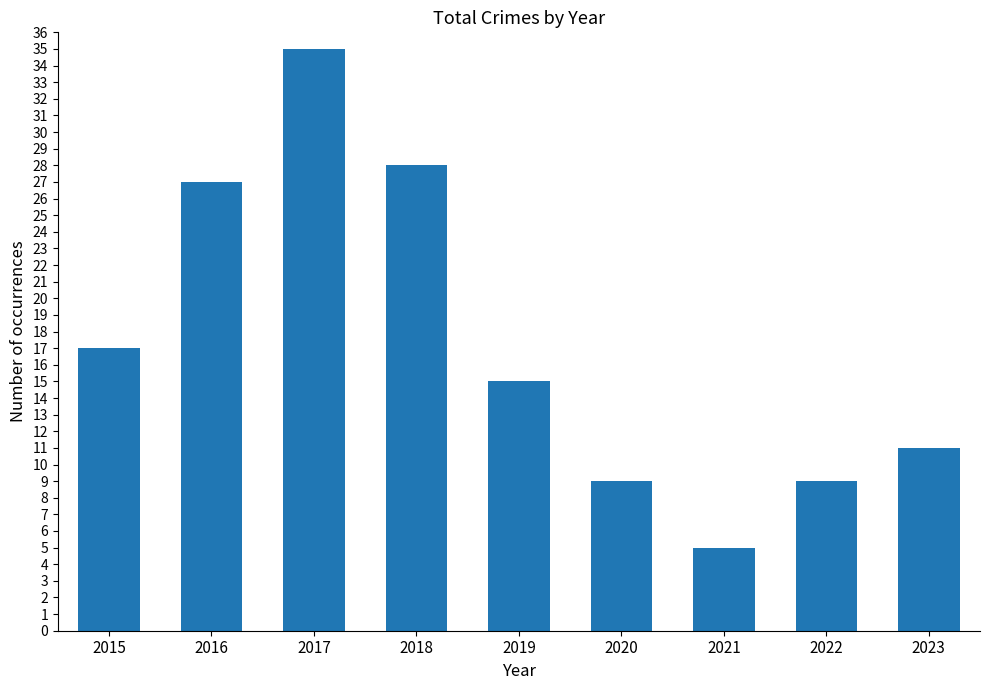

What is the change in value from 2015 to 2020?

-8